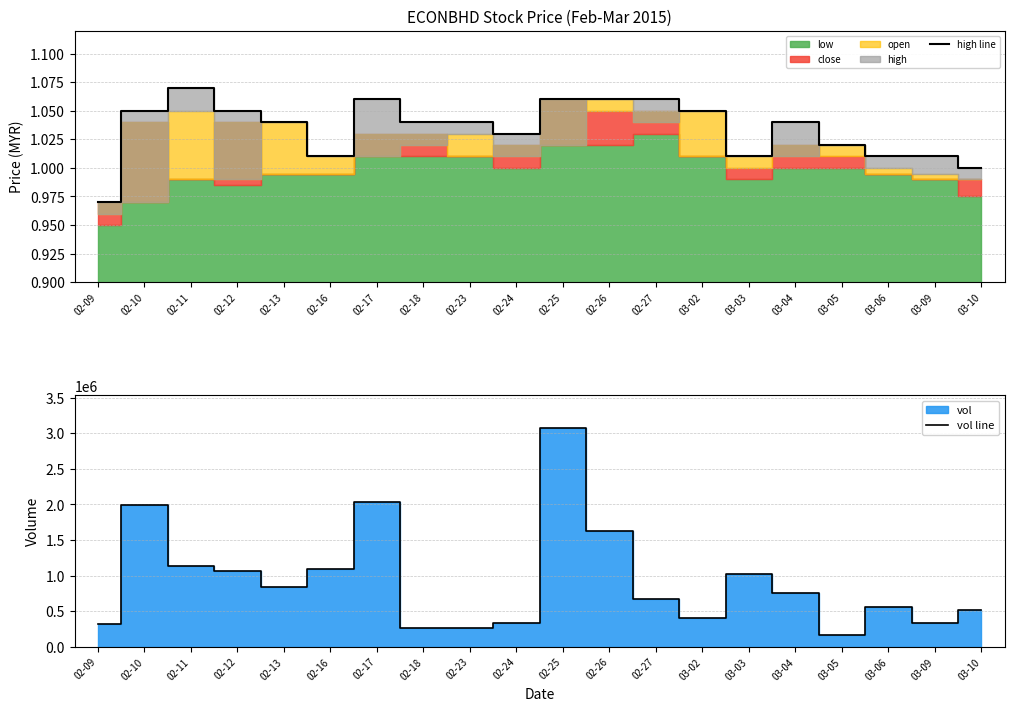

The high line series shows 0.6 at 02-17. True or false?

False